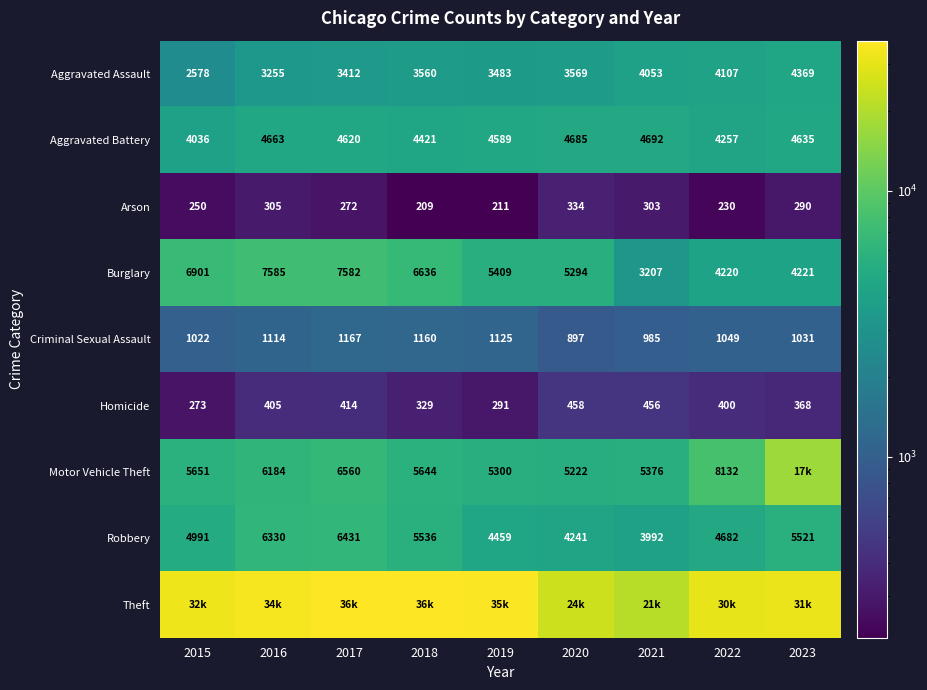

At which label does Aggravated Battery reach its peak?

2021